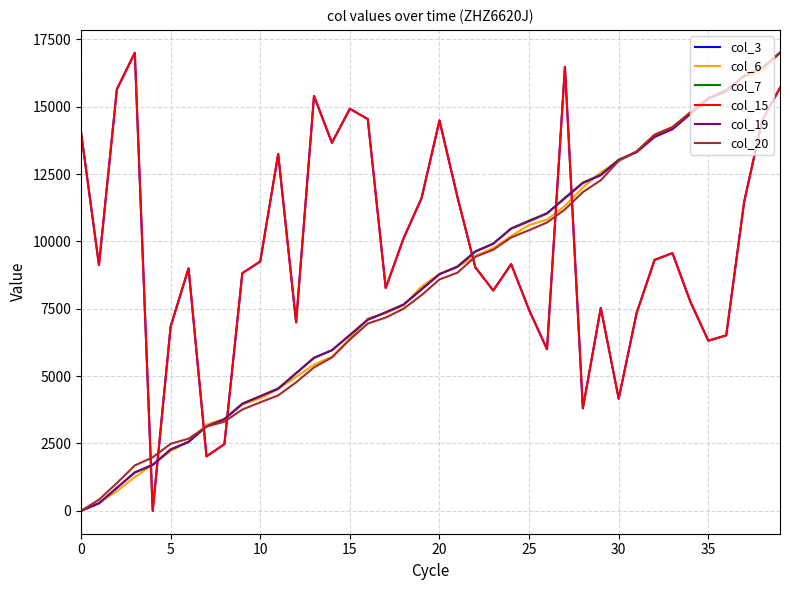

Does the chart have visible grid lines?

Yes